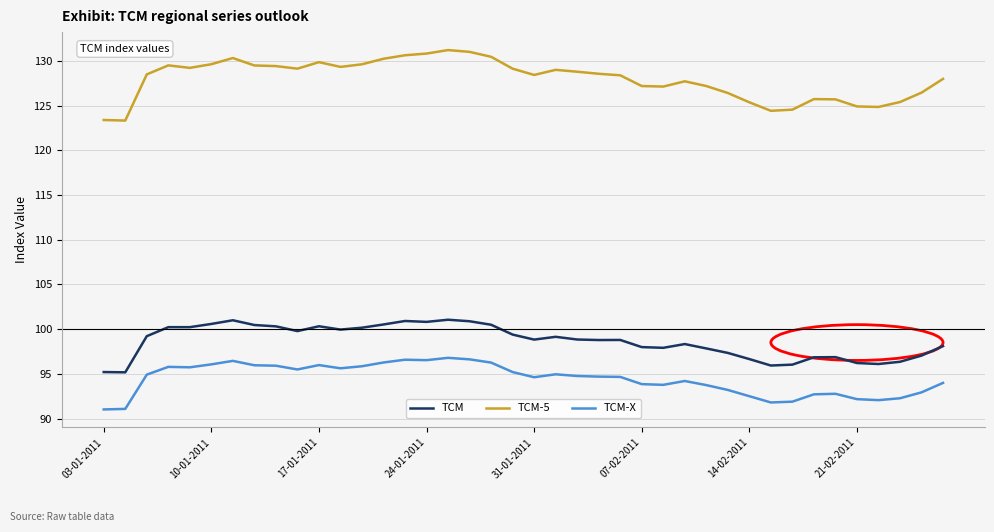

True or false: TCM-5 and TCM intersect in this chart.

False